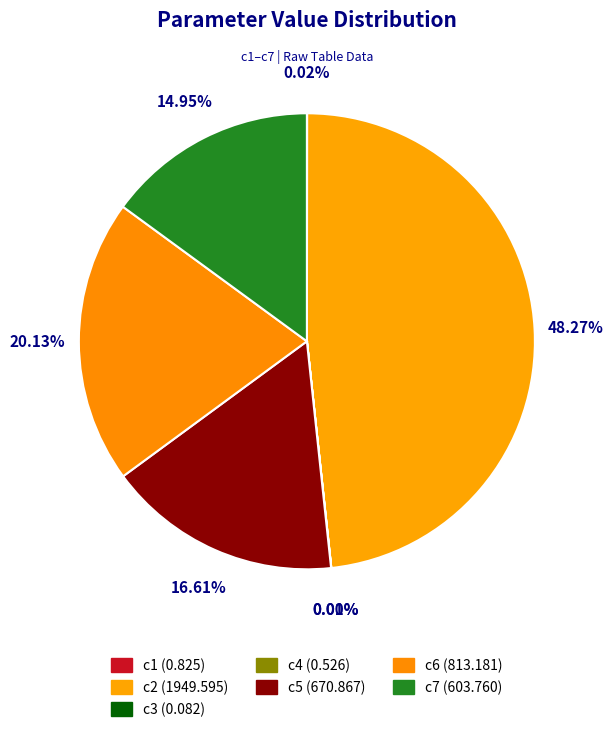

What is the change in value from c3 to c4?

+0.4